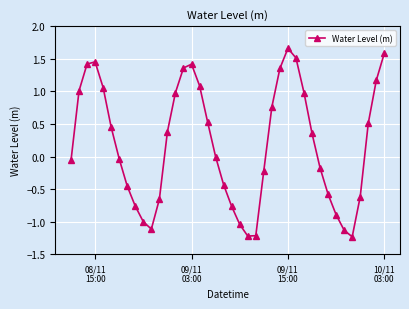

True or false: there are more than 2 points higher than both neighbors.

True